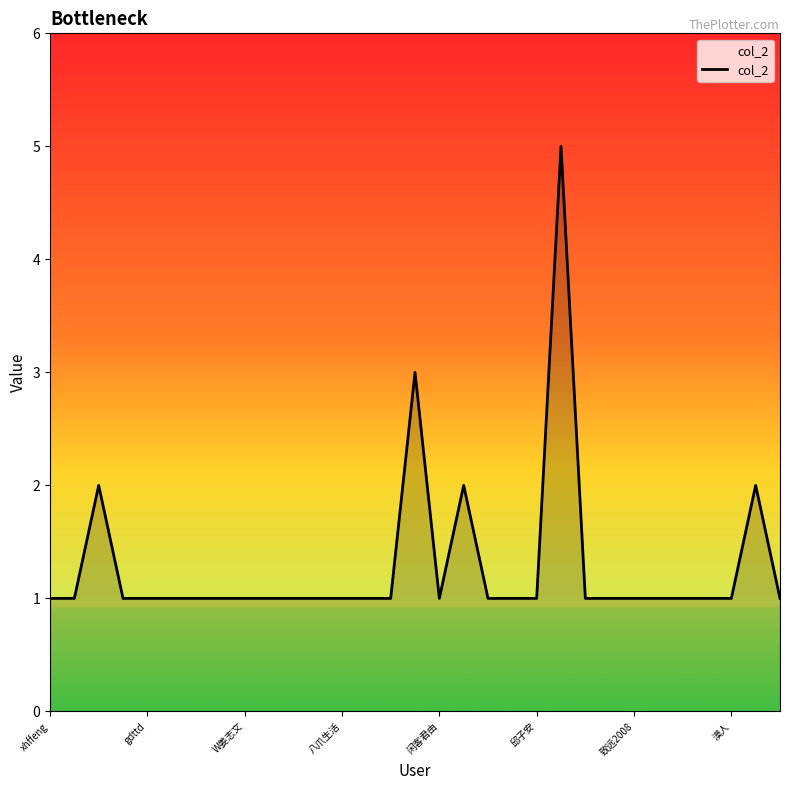

How many lines are shown in the chart?

1